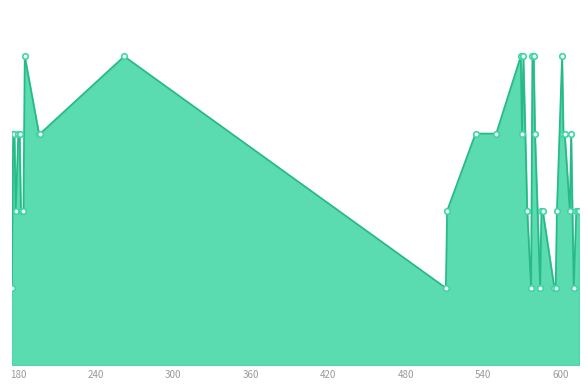

Does the chart have visible grid lines?

No